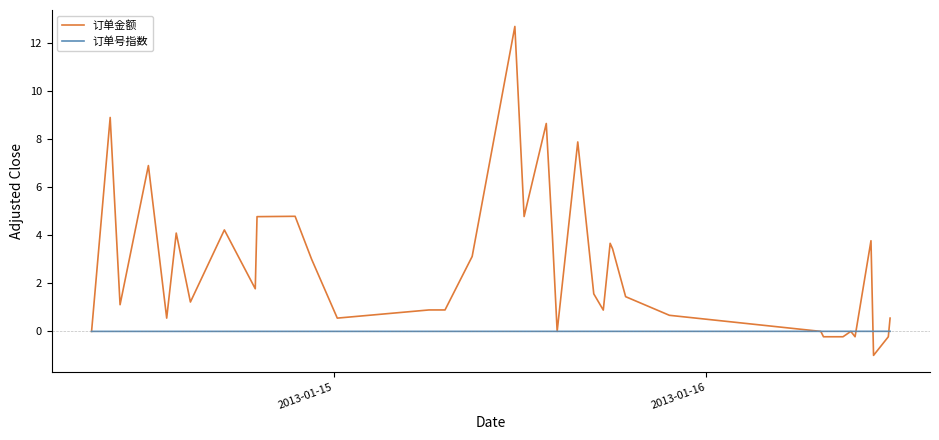

List the series in order of their peak value, lowest first.

订单号指数, 订单金额